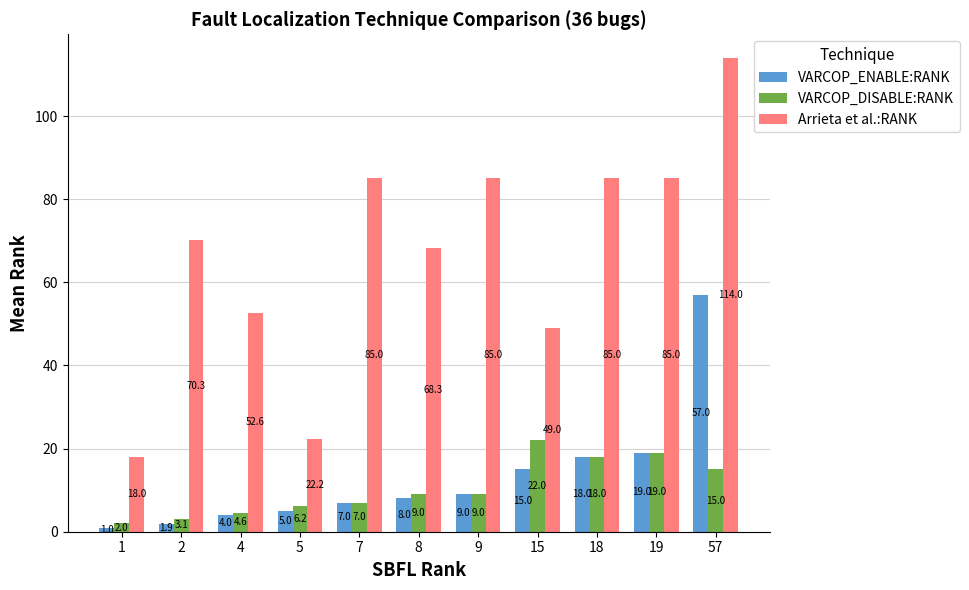

What is the sum of all VARCOP_ENABLE:RANK values?

144.9